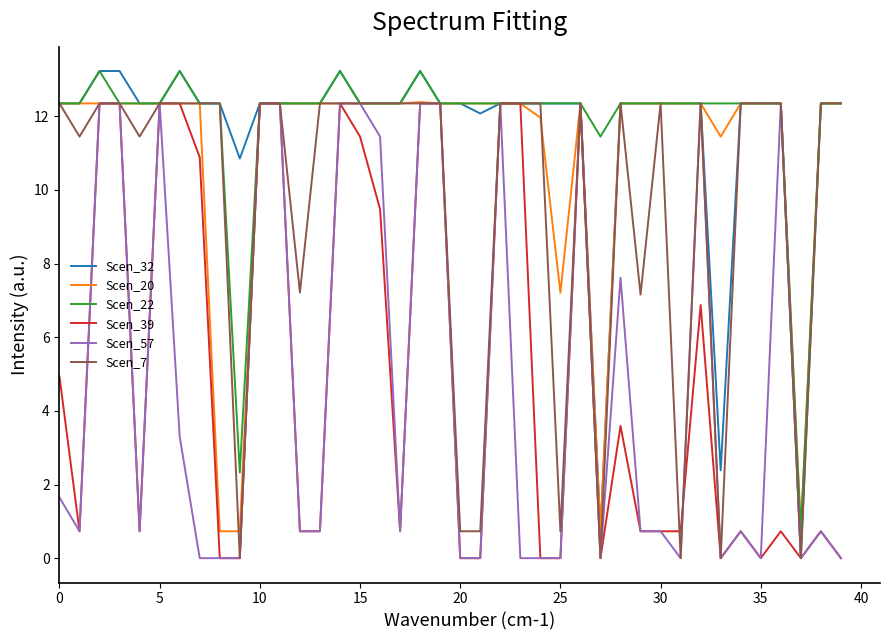

What is the maximum value for Scen_32?

13.2